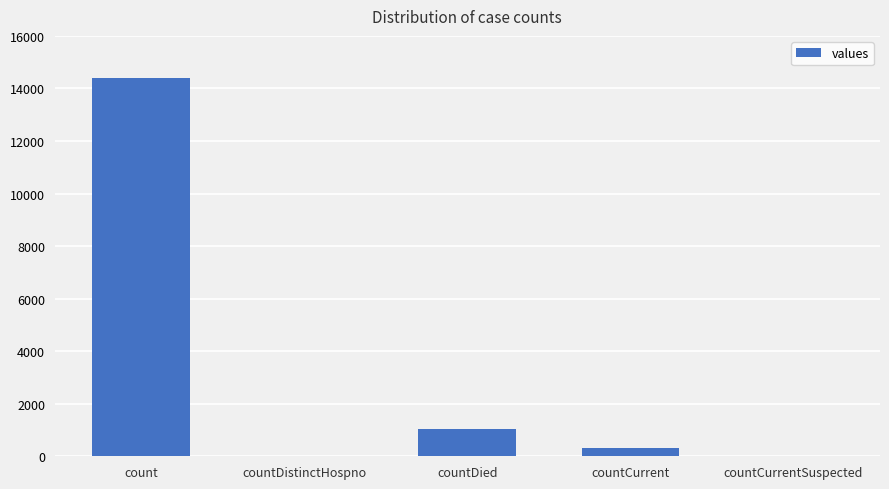

Reading left to right, what are all the values shown in this chart?

count=14387	countDistinctHospno=0	countDied=1026	countCurrent=324	countCurrentSuspected=0